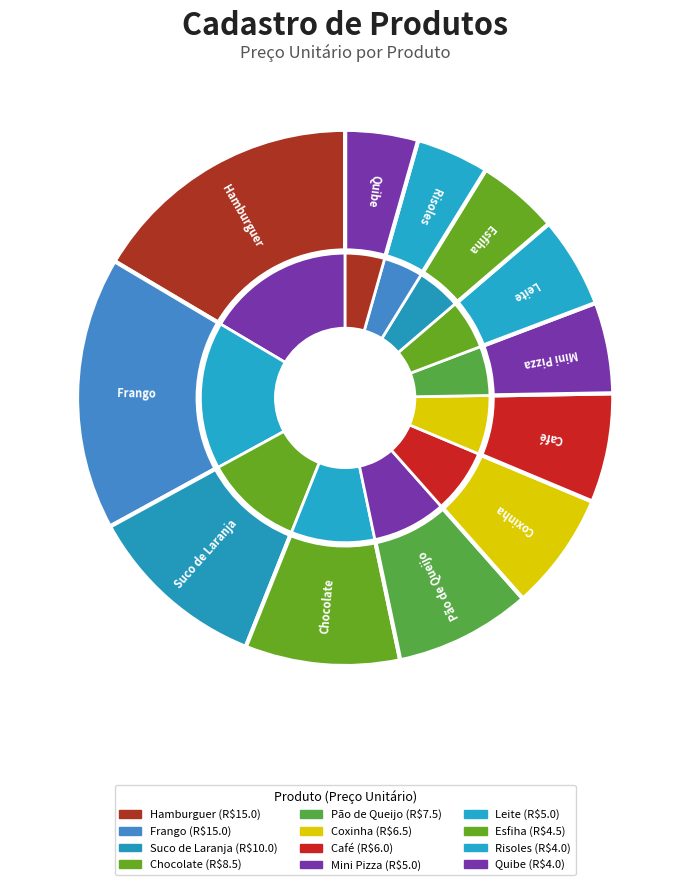

Is the sum of Frango and Café greater than half?

No